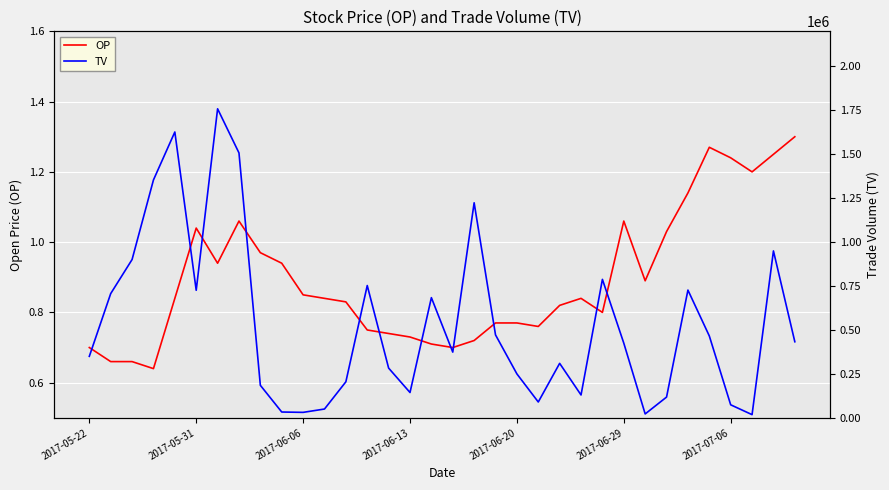

What is the sum of all OP values?

30.5